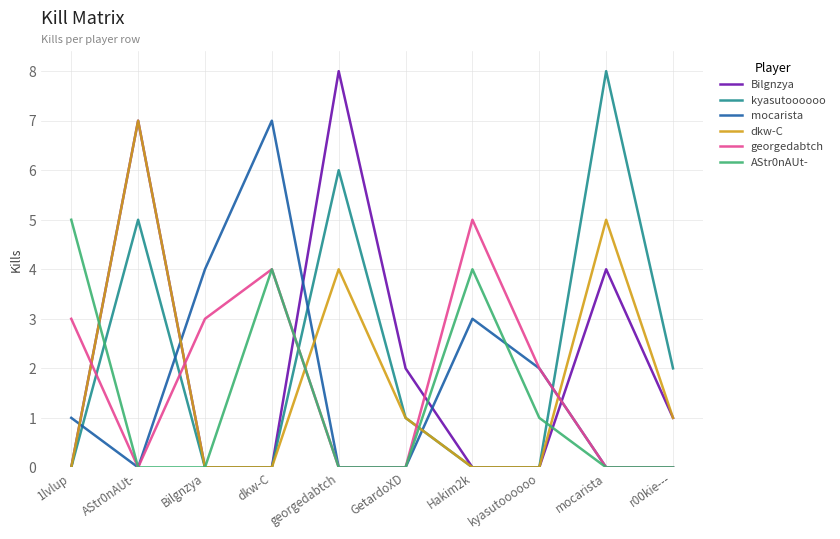

What is the difference between the highest and lowest values at georgedabtch?

8